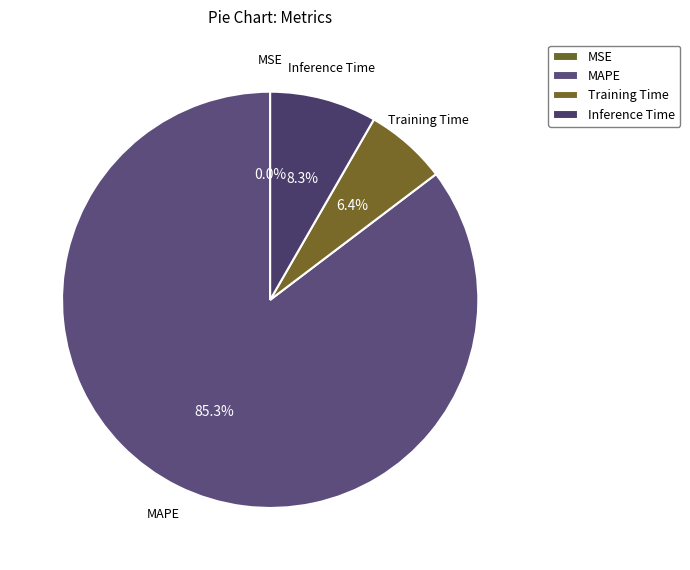

The Inference Time slice represents 8% of the pie. True or false?

True